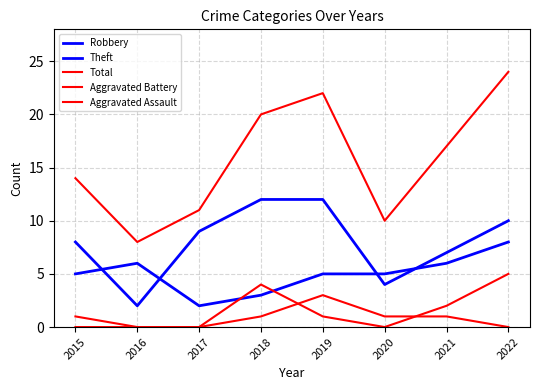

What is the minimum value for Theft?

2